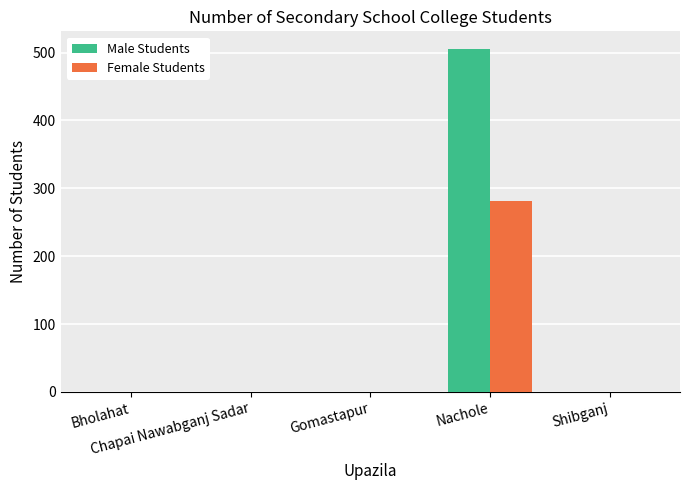

What is the greatest value displayed?

506